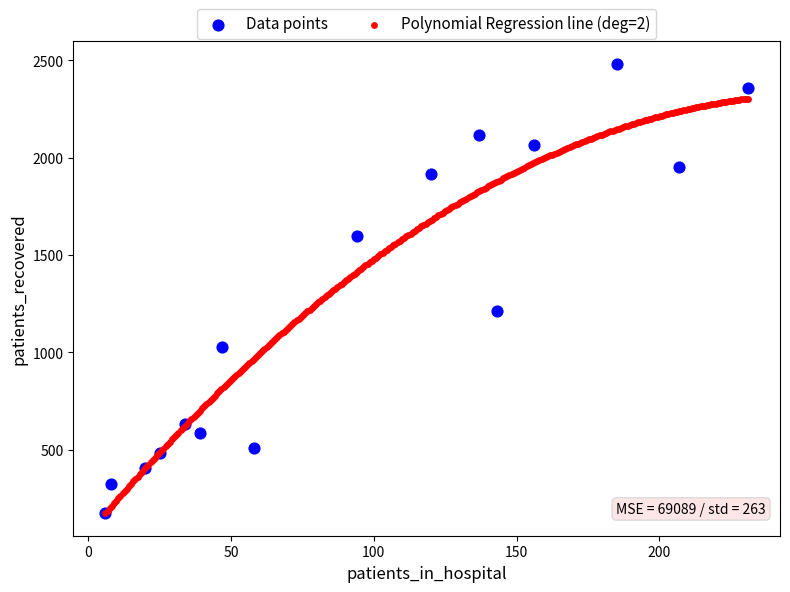

Which series reaches the maximum Y coordinate?

Data points